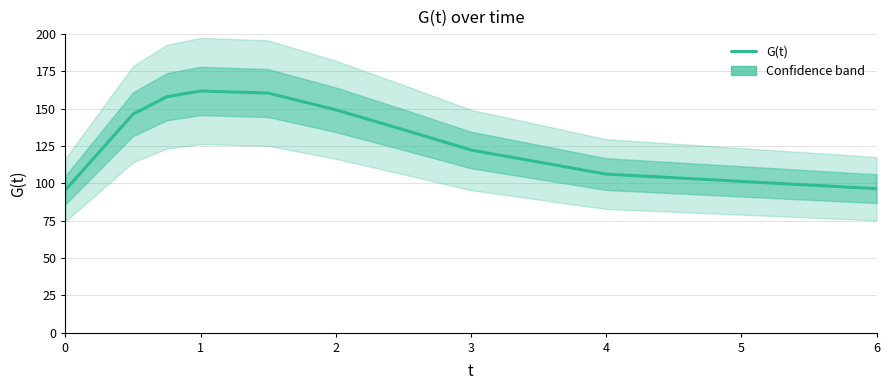

What is the difference between the second highest and second lowest values?

64.0